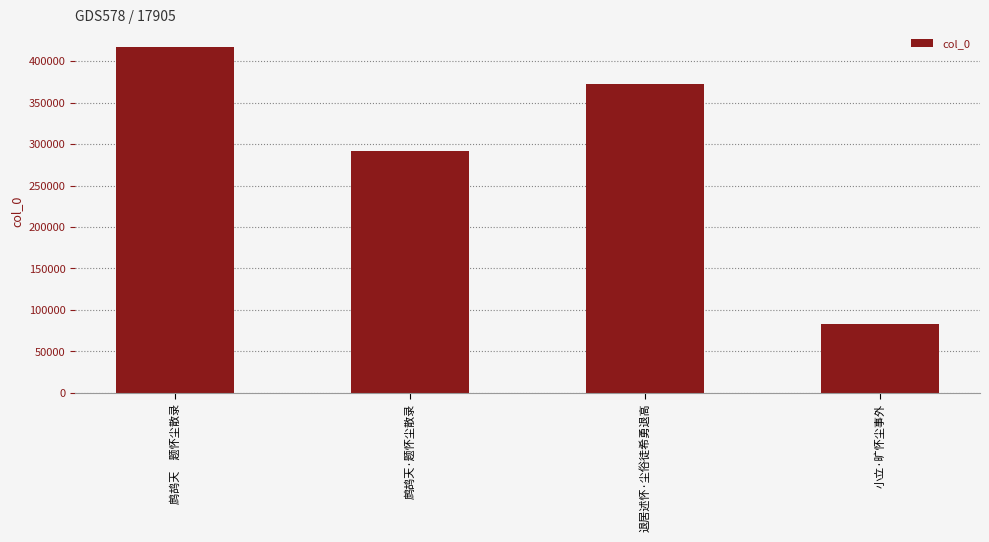

Rank the categories by value from highest to lowest.

鹧鸪天　题怀尘散录, 退居述怀·尘俗徒希勇退高, 鹧鸪天·题怀尘散录, 小立·旷怀尘事外